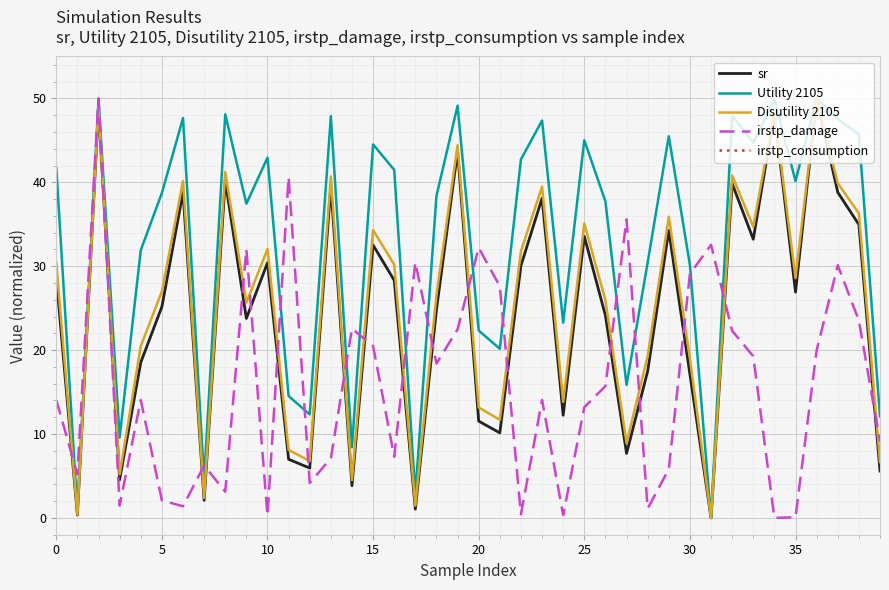

The value of sr at 30 is 17.1. True or false?

True